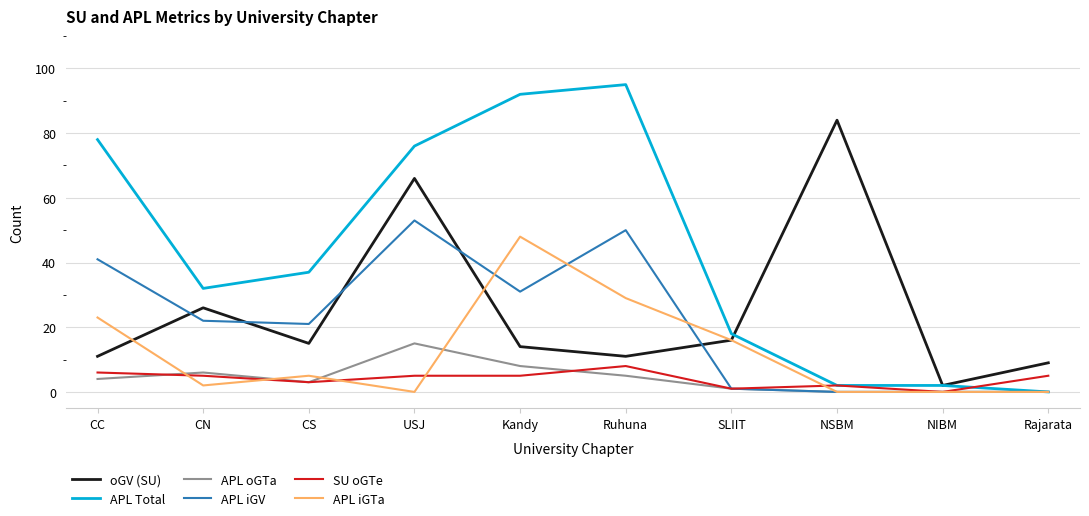

At which category does oGV (SU) reach its first local peak?

CN